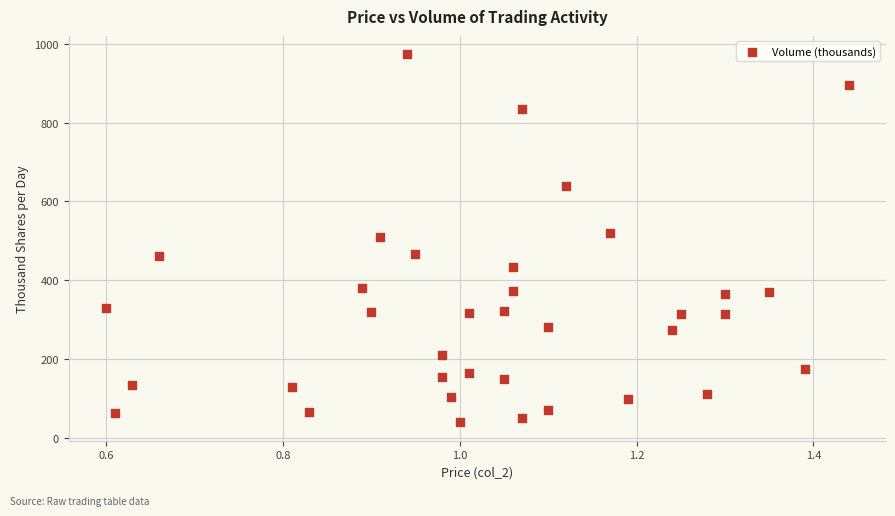

What is the range of Y values (max minus min)?

933